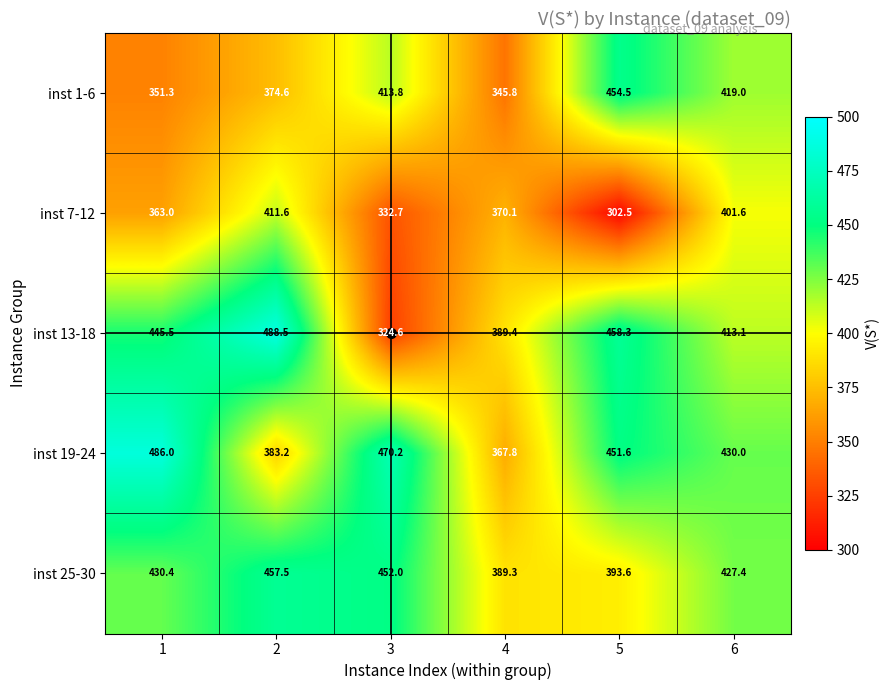

Count the number of data series in this chart.

5